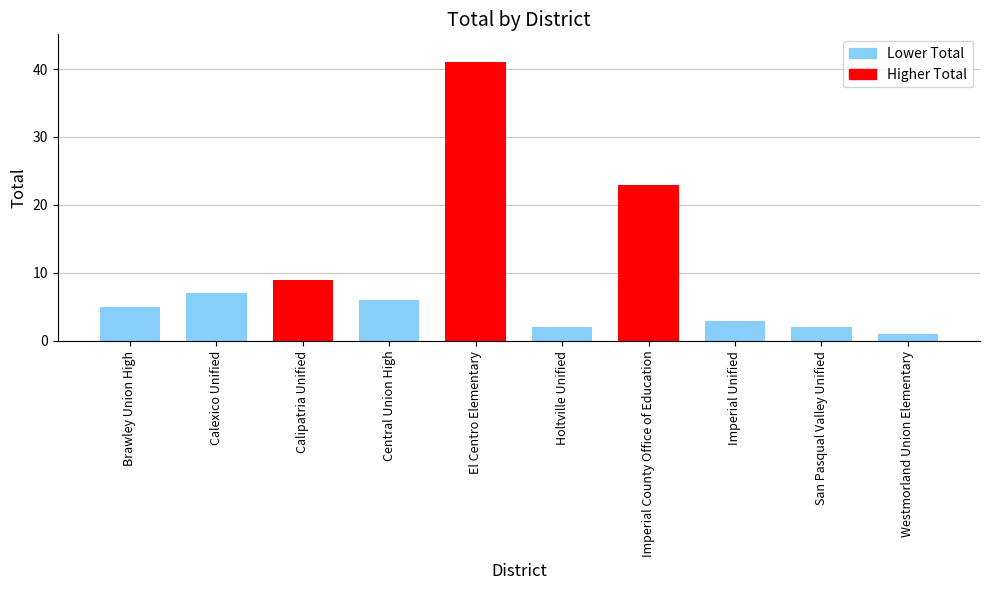

The chart shows a value of 3 at Calexico Unified. True or false?

False